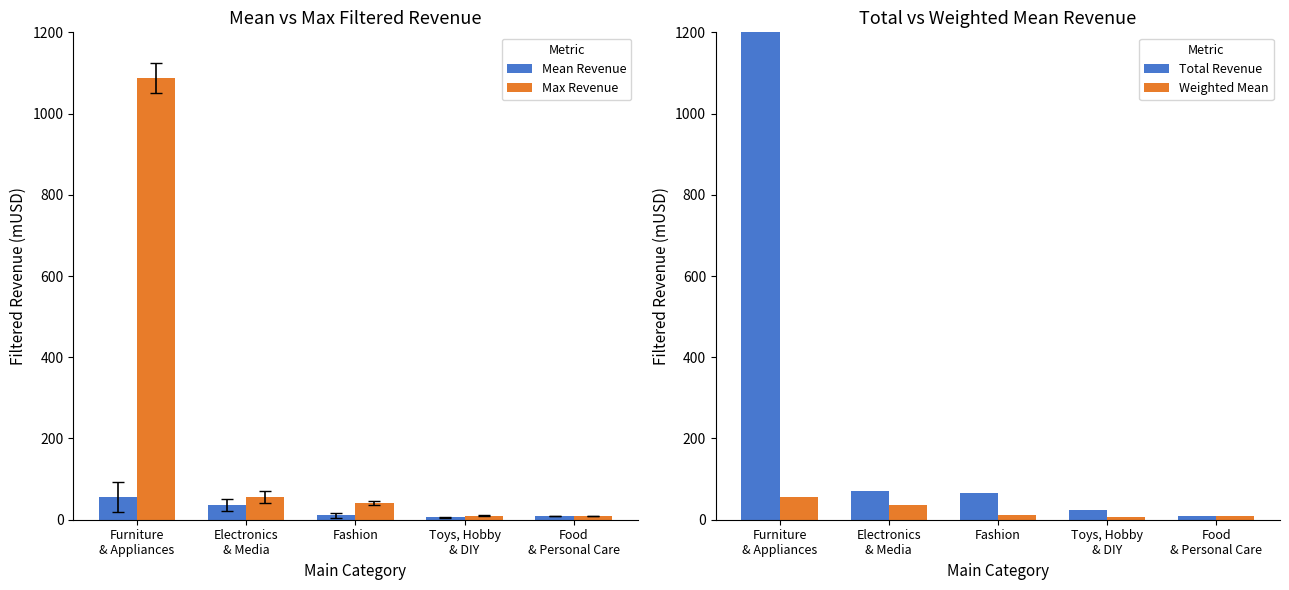

Reading left to right, transcribe all the data shown in this chart.

Mean Revenue: 56.0	35.4	10.9	5.9	8.9
Max Revenue: 1087.8	56.8	41.6	9.2	8.9
Total Revenue: 1625.1	70.9	65.2	23.6	8.9
Weighted Mean: 56.0	35.4	10.9	5.9	8.9